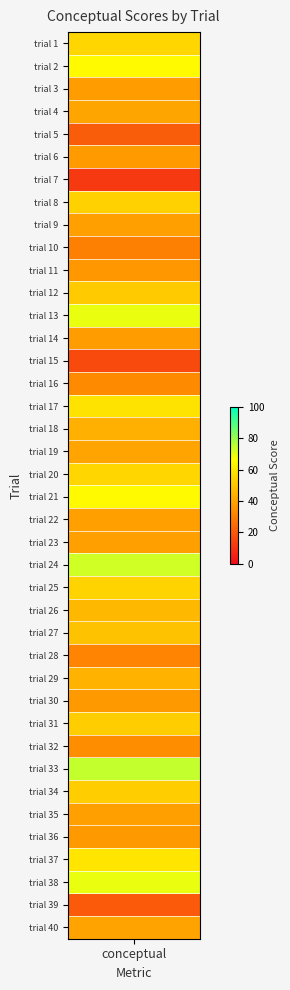

What is the difference between the maximum and minimum values?

62.5